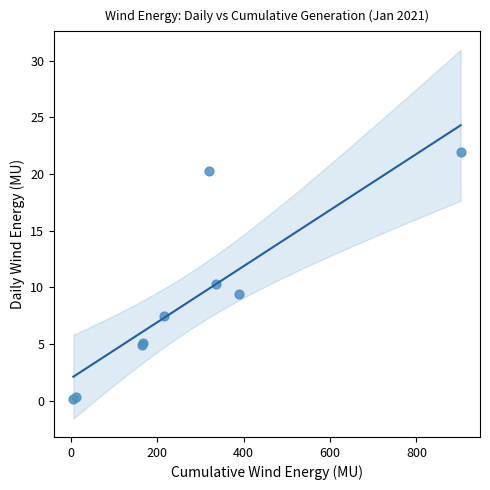

What Y value in the scatter plot is closest to 11?

10.3